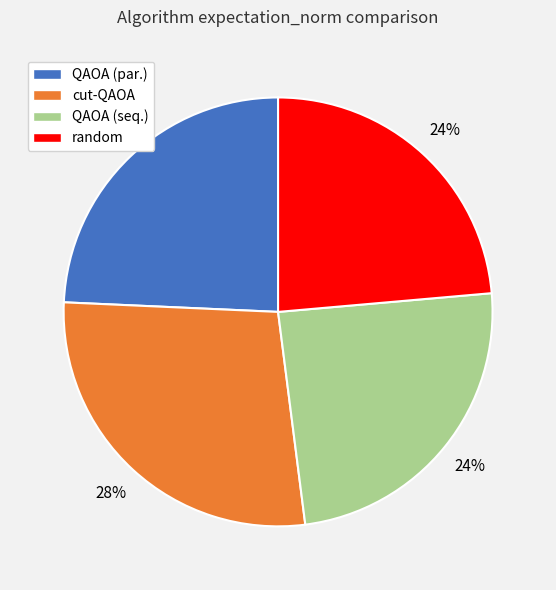

Is the sum of cut-QAOA and random greater than half?

Yes